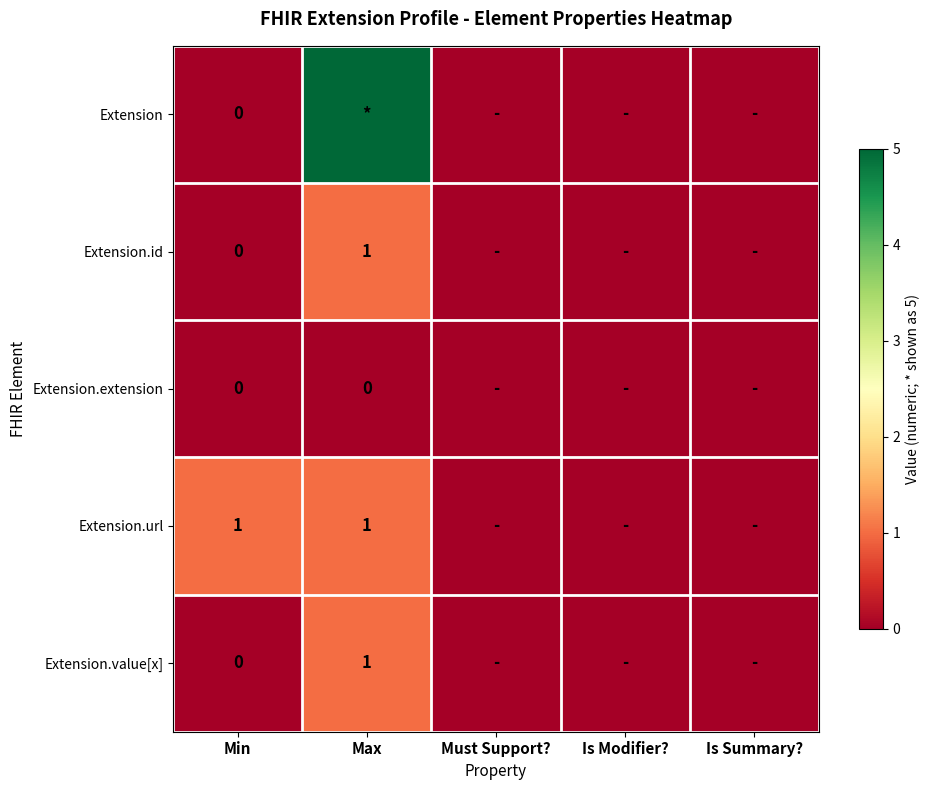

Which has a higher value, Must Support? or Is Summary??

Must Support?